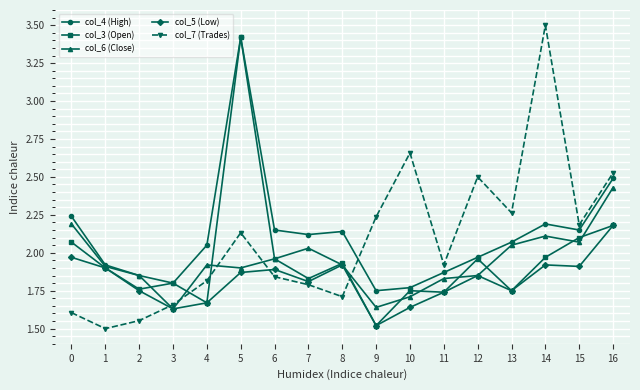

Which series changed the most between 7 and 9?

col_7 (Trades)